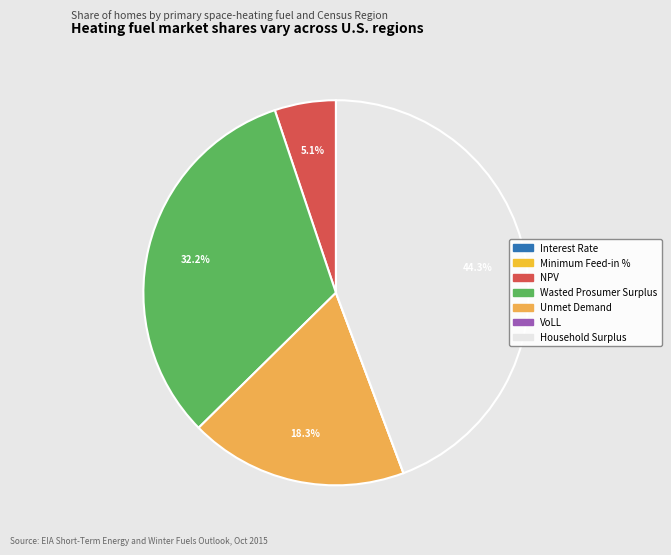

The Interest Rate slice represents 14% of the pie. True or false?

False